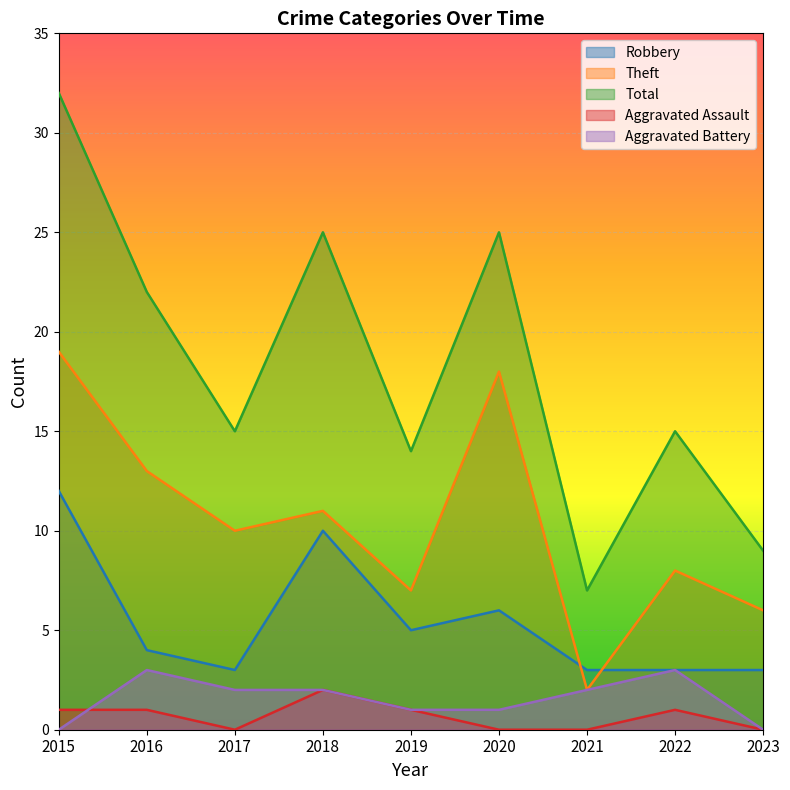

At which category is the sum across all series the highest?

2015